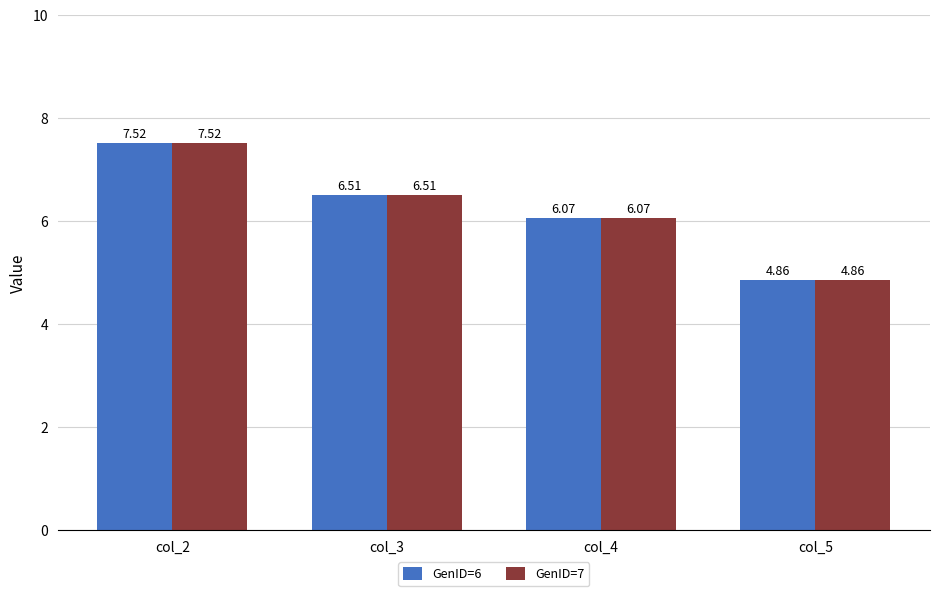

What is the greatest value displayed?

7.5